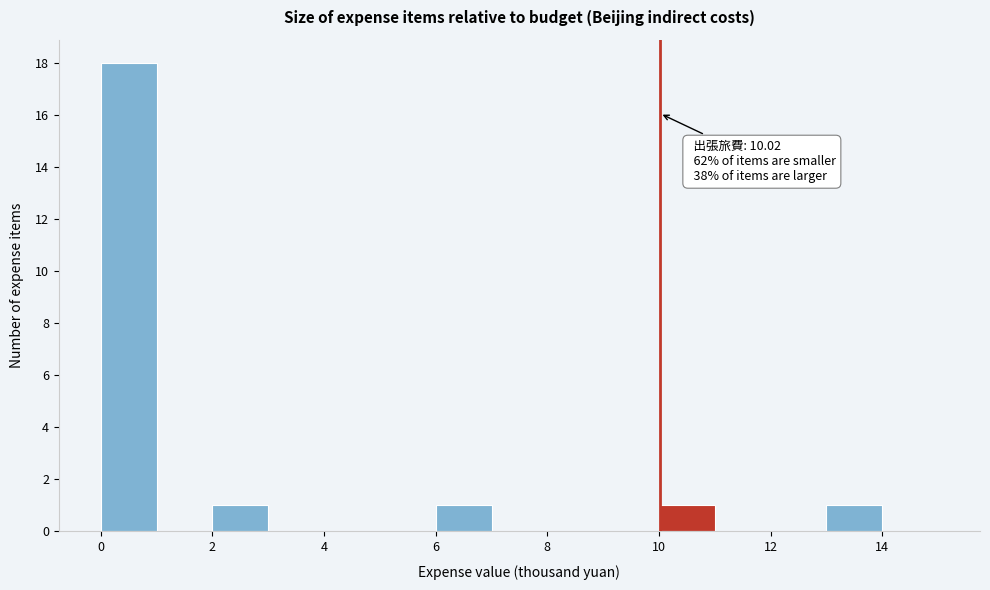

Which range on the x-axis has the tallest bar?

0 to 1